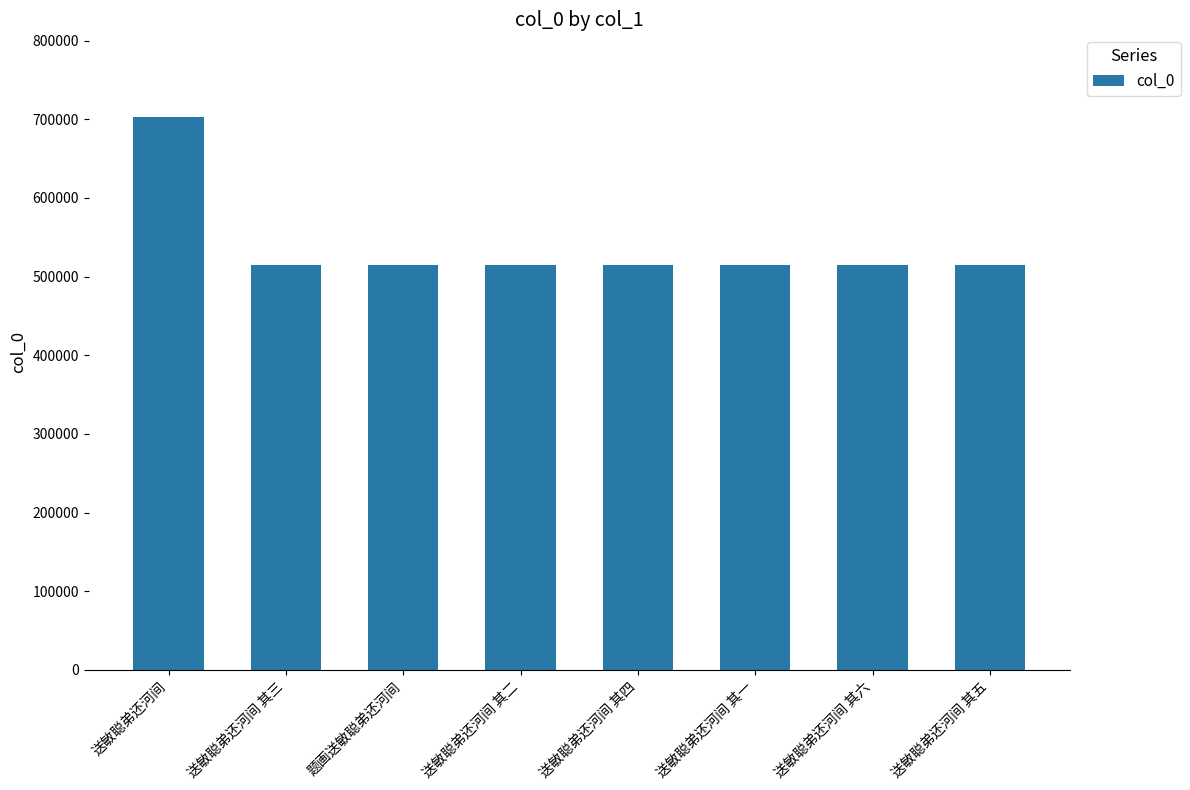

What is the label of the 4th bar from the left?

送敏聪弟还河间 其二